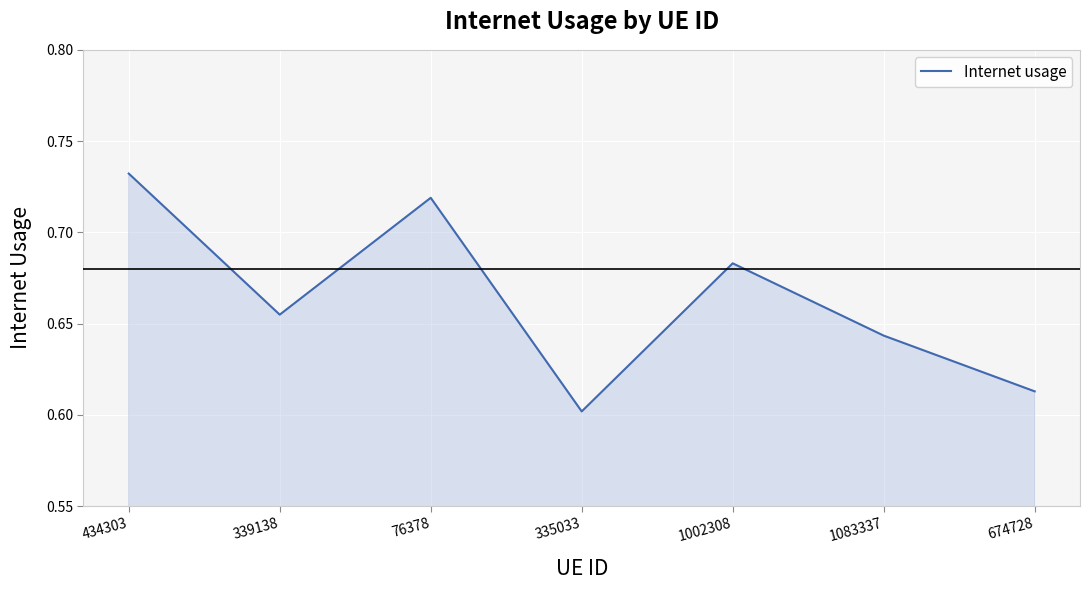

At which category does the chart reach its minimum across all series?

335033